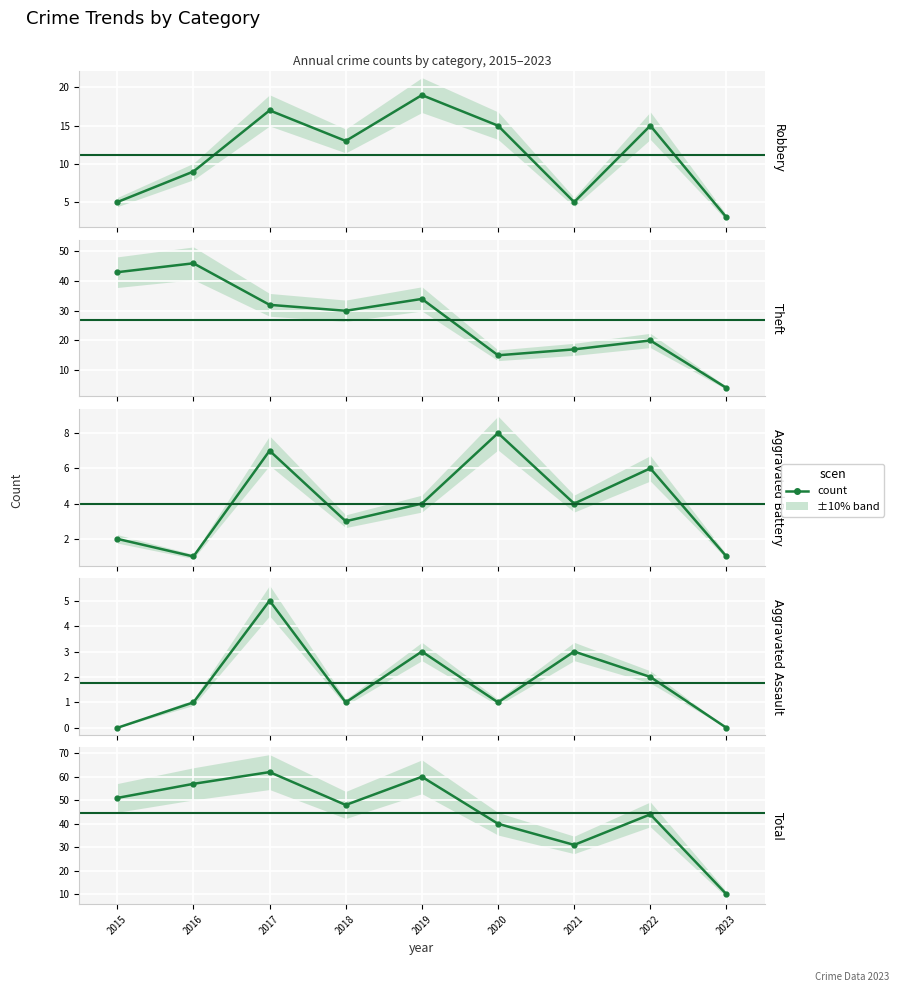

True or false: Robbery and Total cross at least once.

False